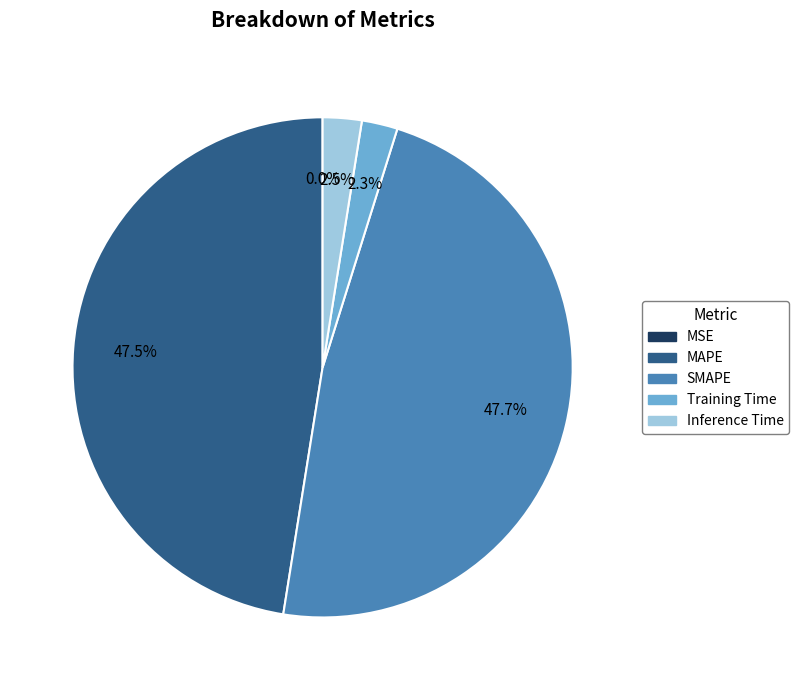

To the nearest percent, what percentage of the pie is SMAPE?

48%